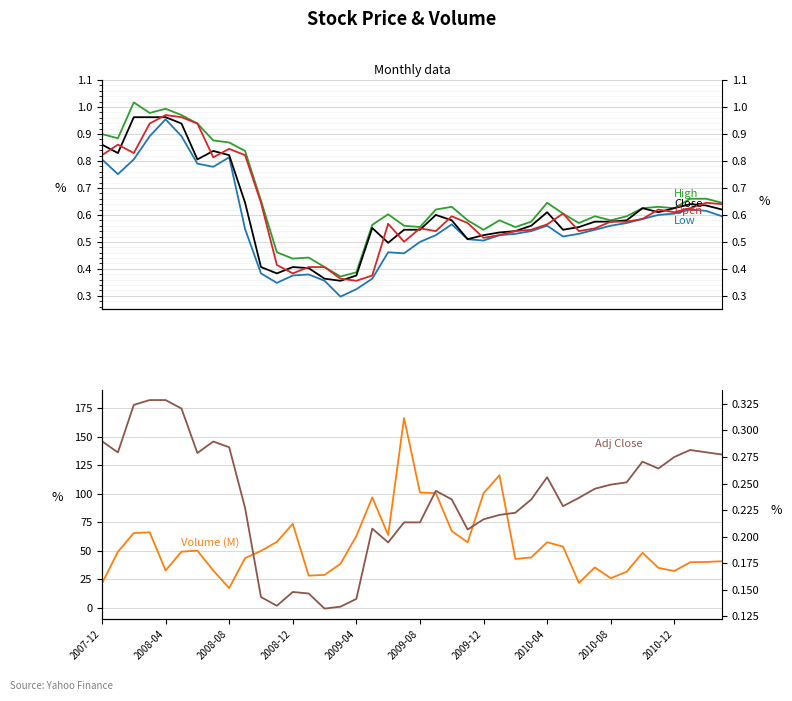

Is the value of Close at 30 greater than the value of Adj Close at 18?

Yes